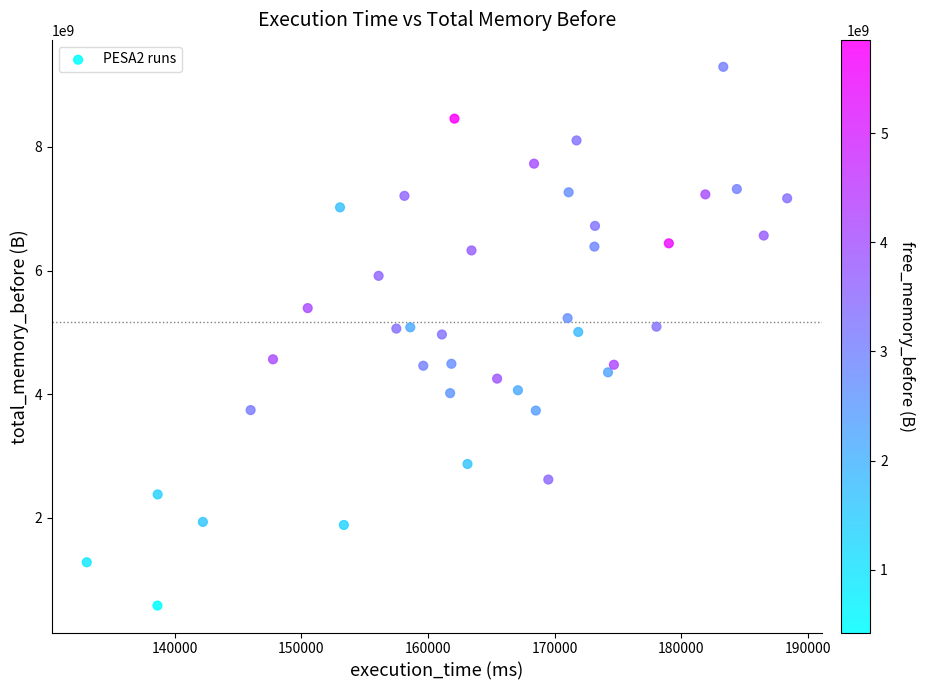

What is the range of Y values (max minus min)?

8714312545.5